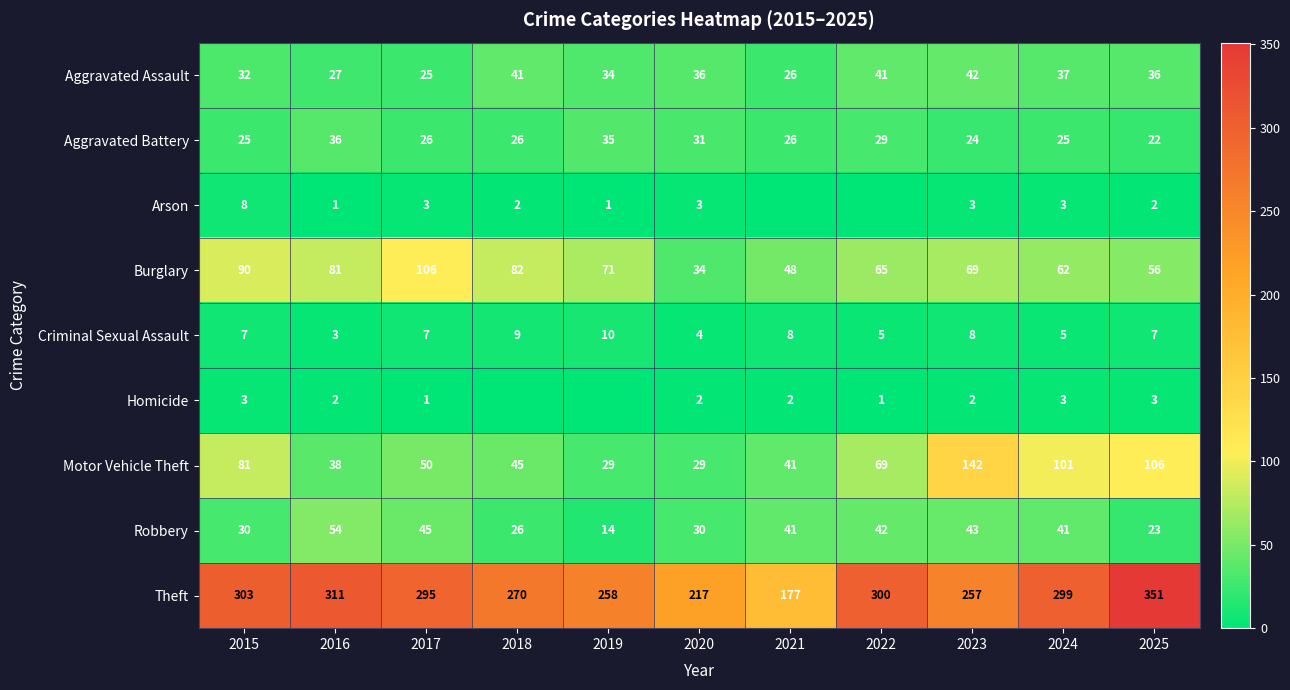

Which category has the highest value in the Aggravated Battery series?

2016